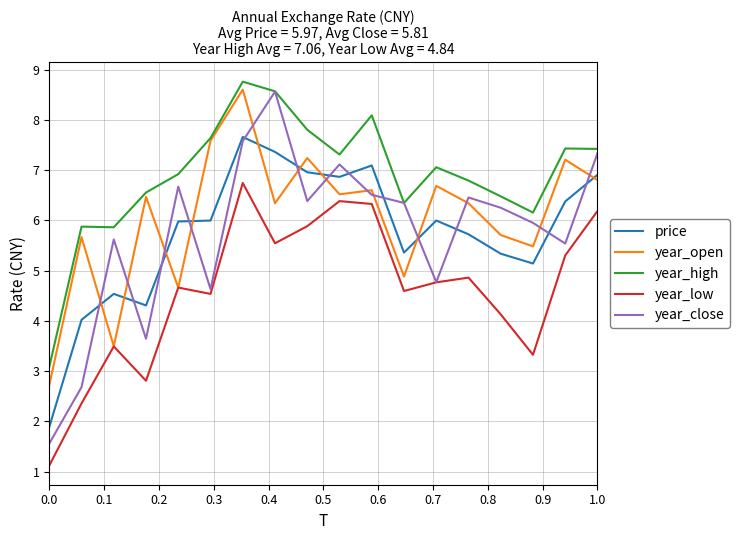

How many lines are shown in the chart?

5